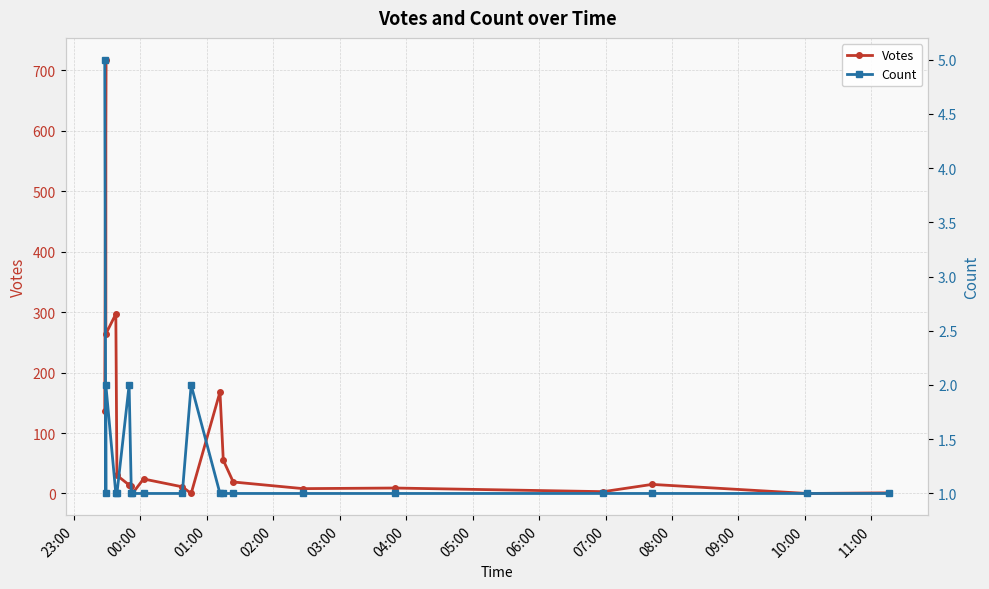

Count the number of categories in the chart.

20